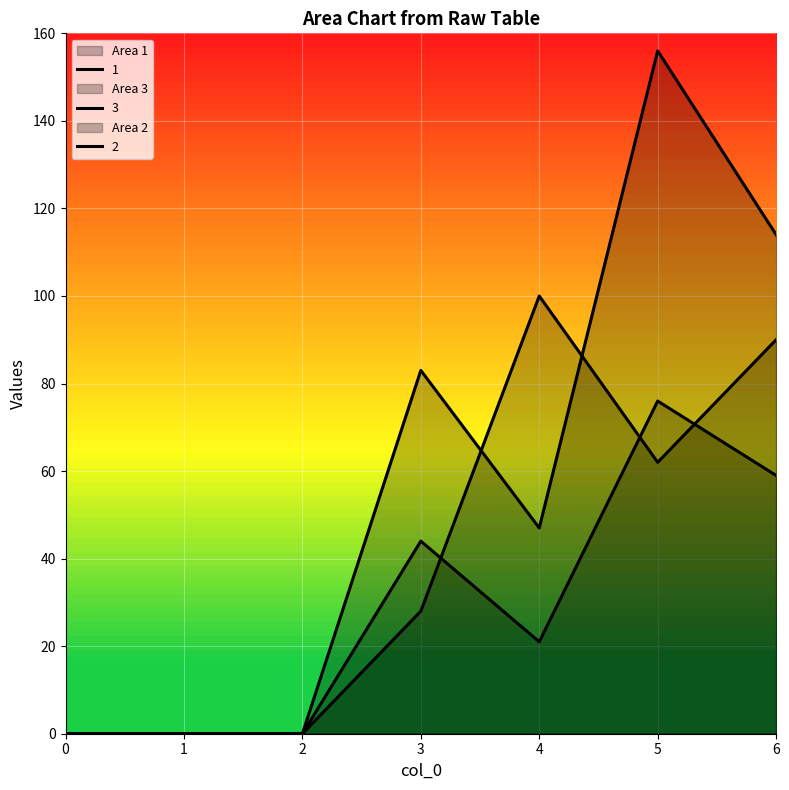

What is the difference between the 2 values at 6 and 5?

17